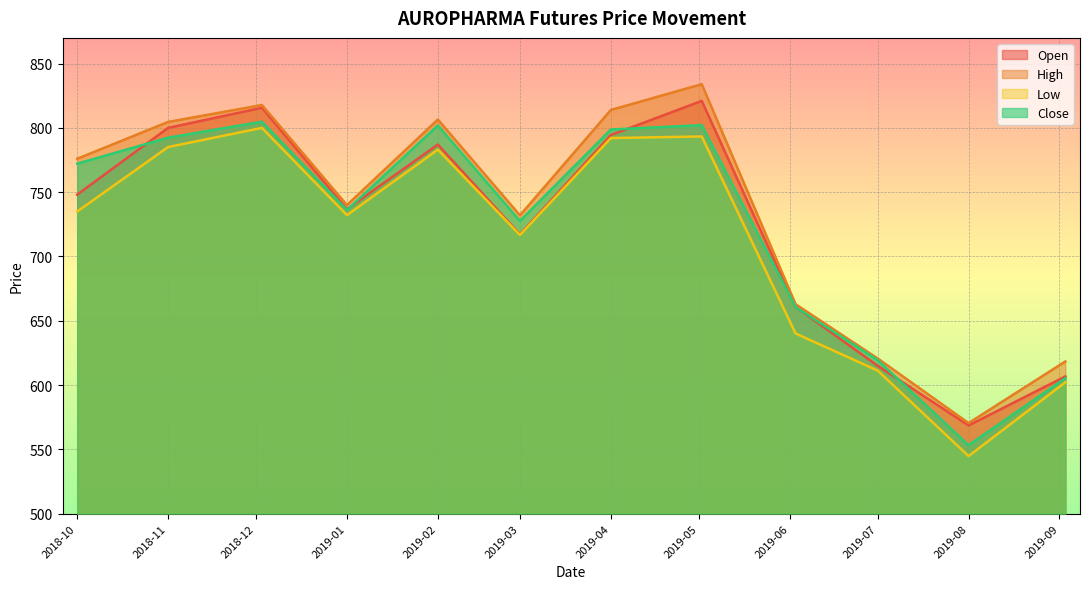

What is the total value across all series at 2018-10?

3031.3